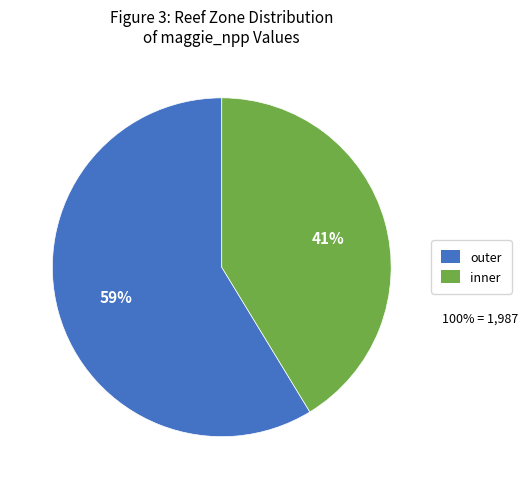

Is there any slice that represents more than half of the pie?

Yes